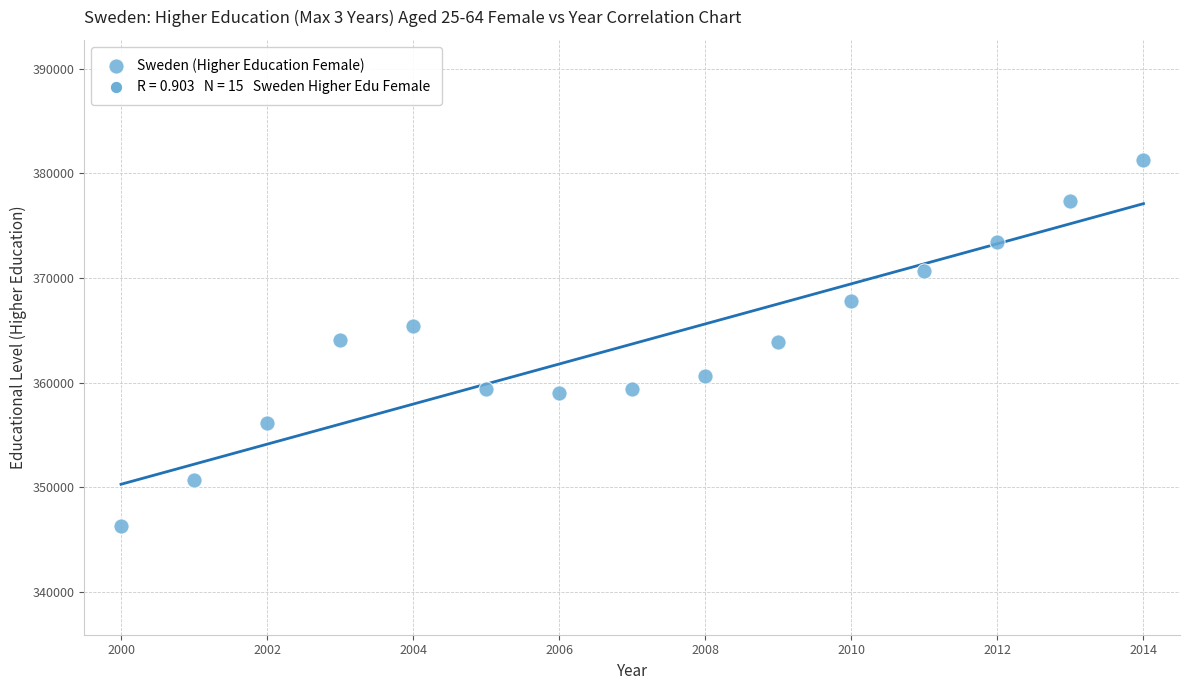

What is the range of X values (max minus min)?

14